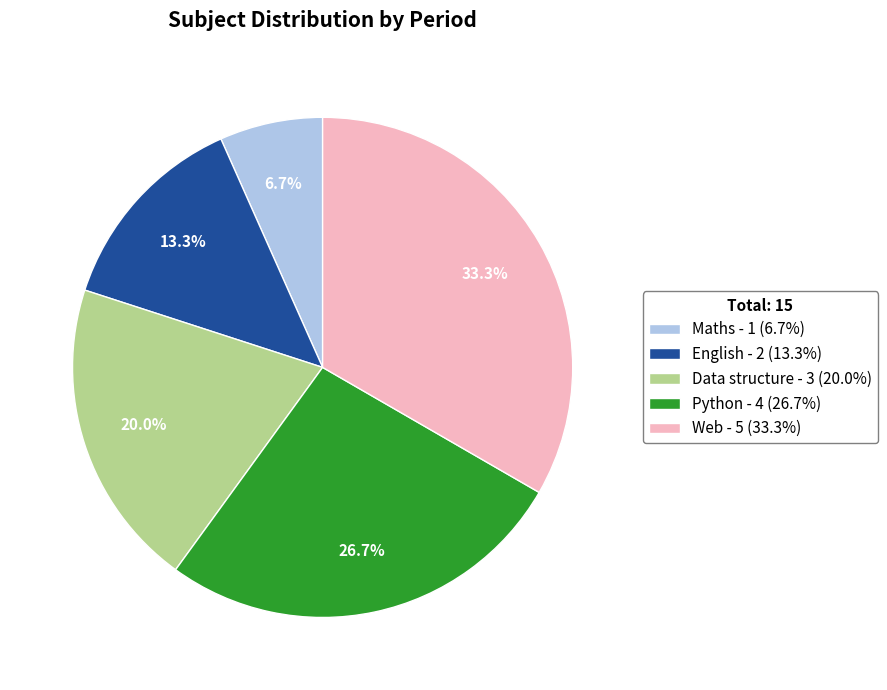

What percentage do Data structure and Web together represent?

53.3%